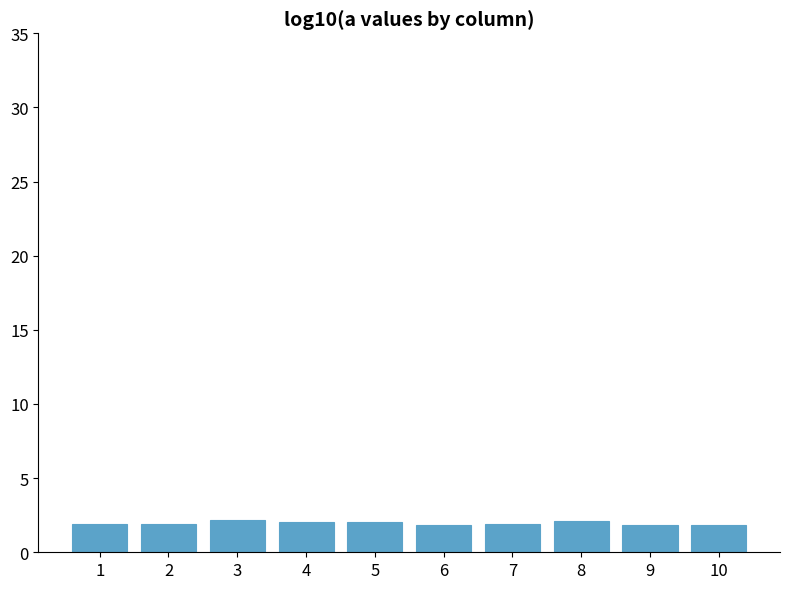

What is the approximate value at 7?

1.9